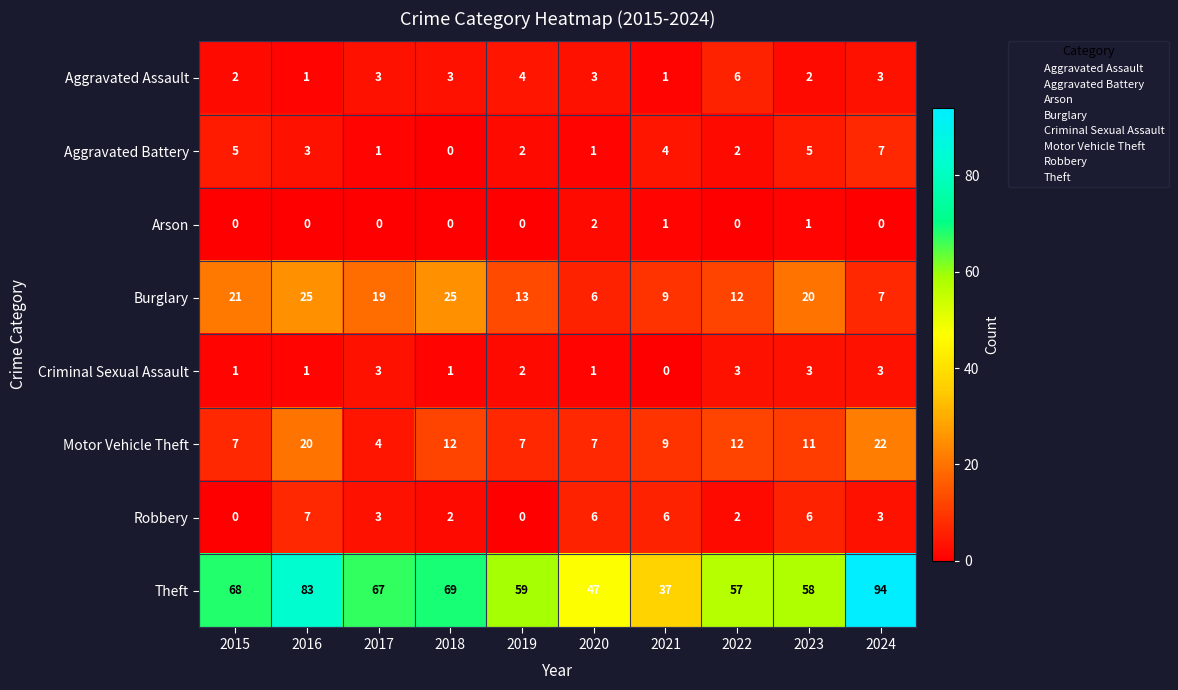

What is the spread (max minus min) of values at 2016?

83